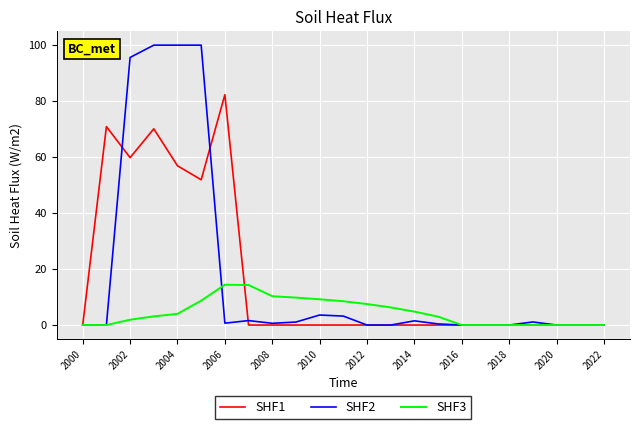

What is the highest value of the SHF1 series?

82.3